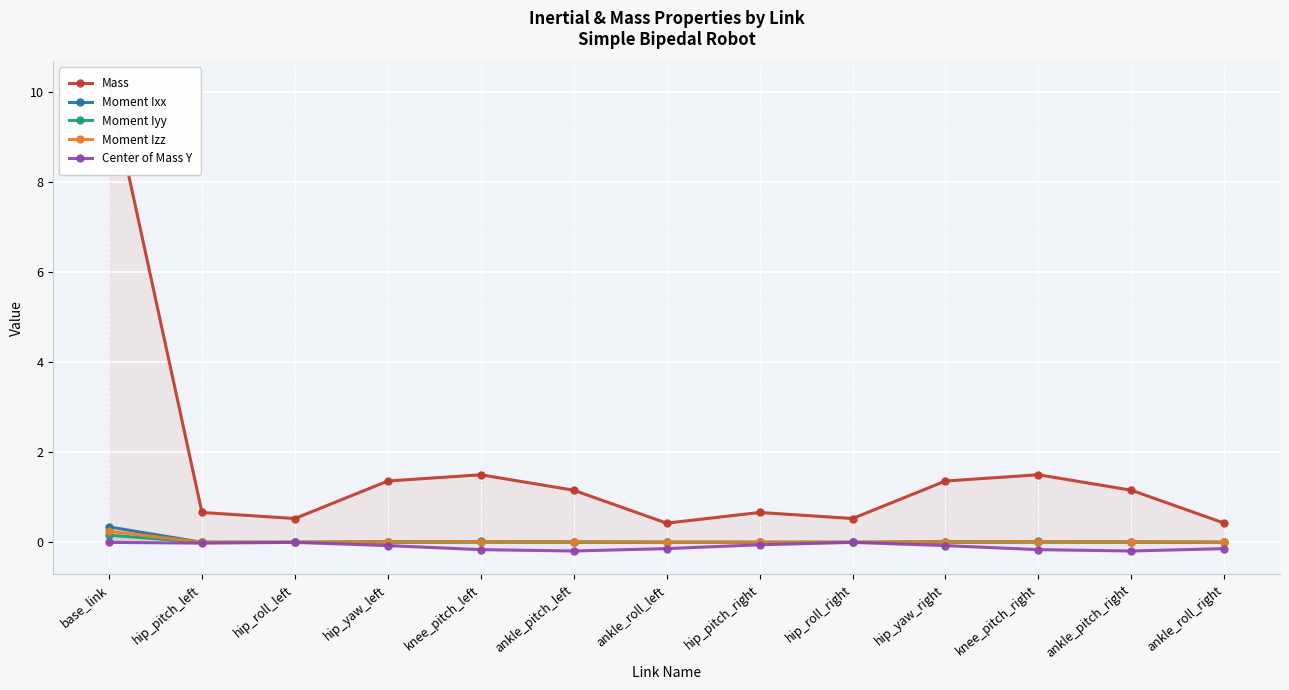

Which category has the highest value in the Mass series?

base_link